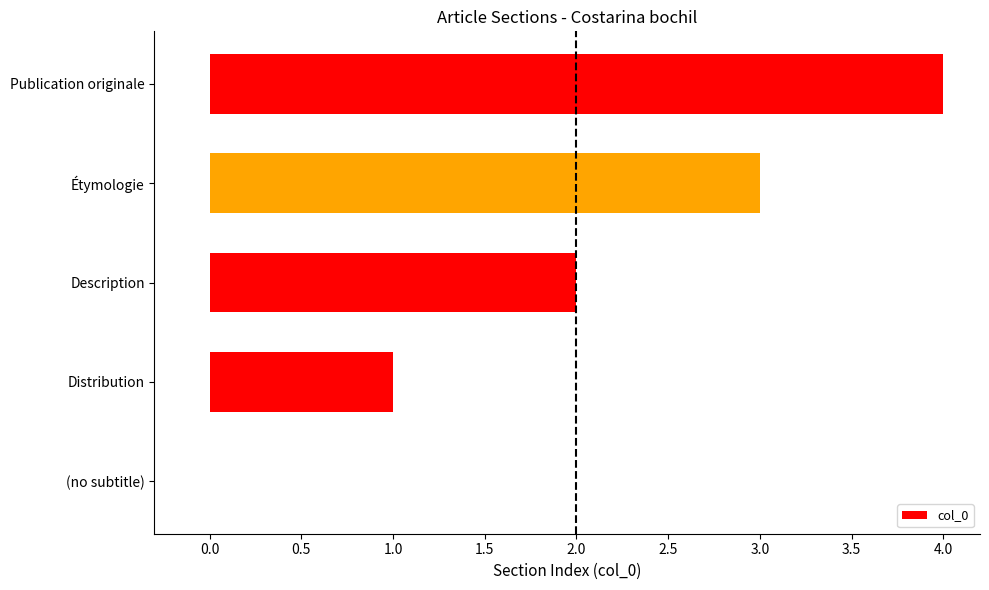

What is the sum of all values?

10